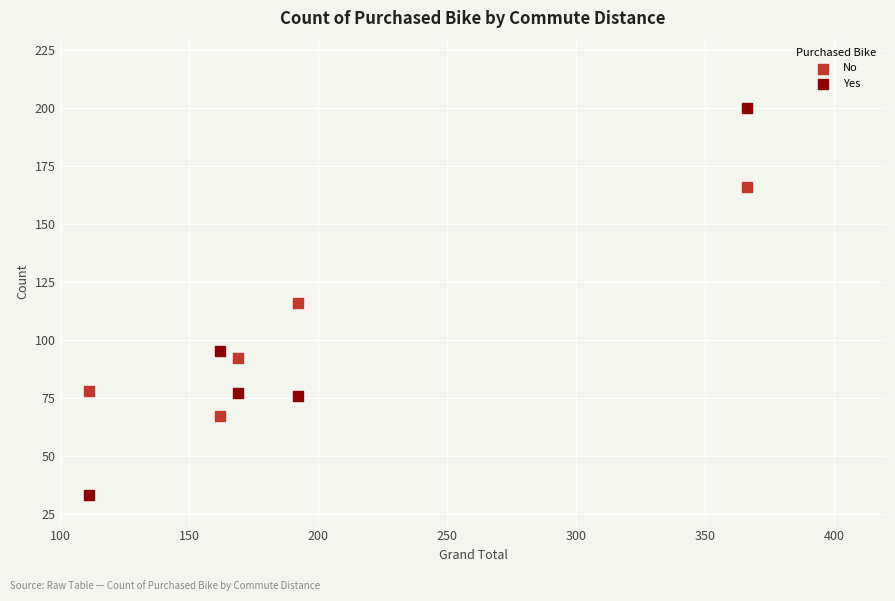

Across all data points, what is the range of Y values (max minus min)?

167